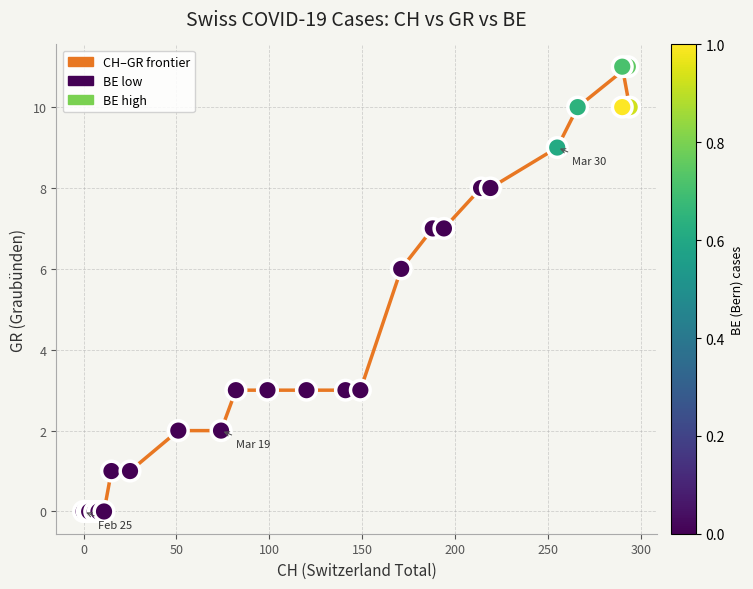

What Y value in the scatter plot is closest to 5?

6